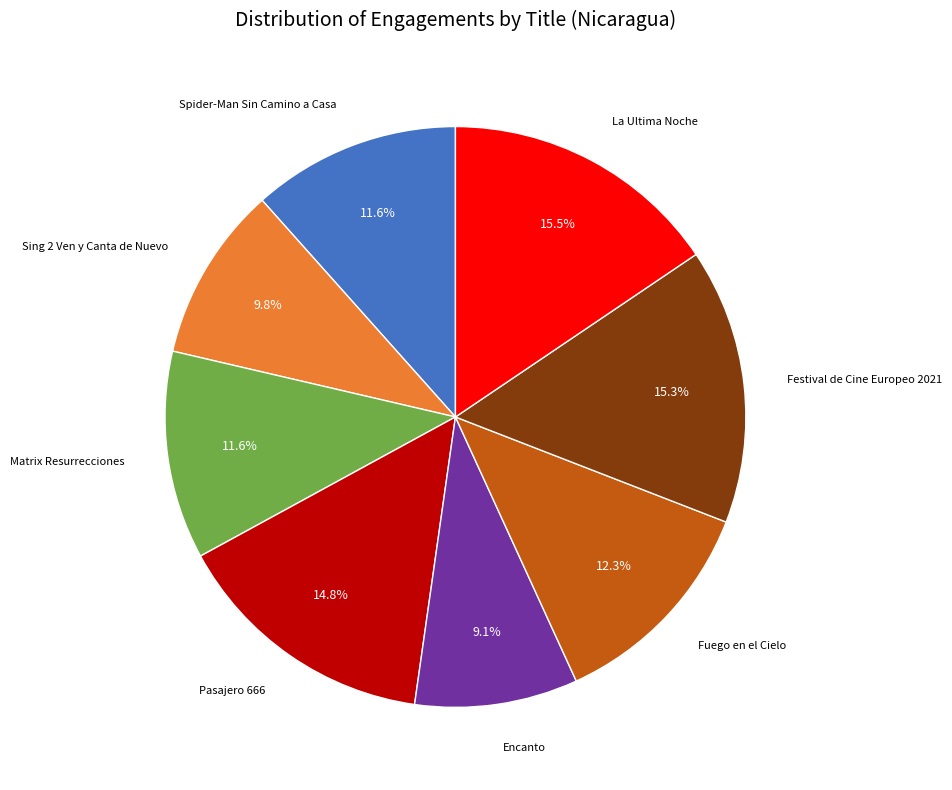

Is there any slice that represents more than half of the pie?

No